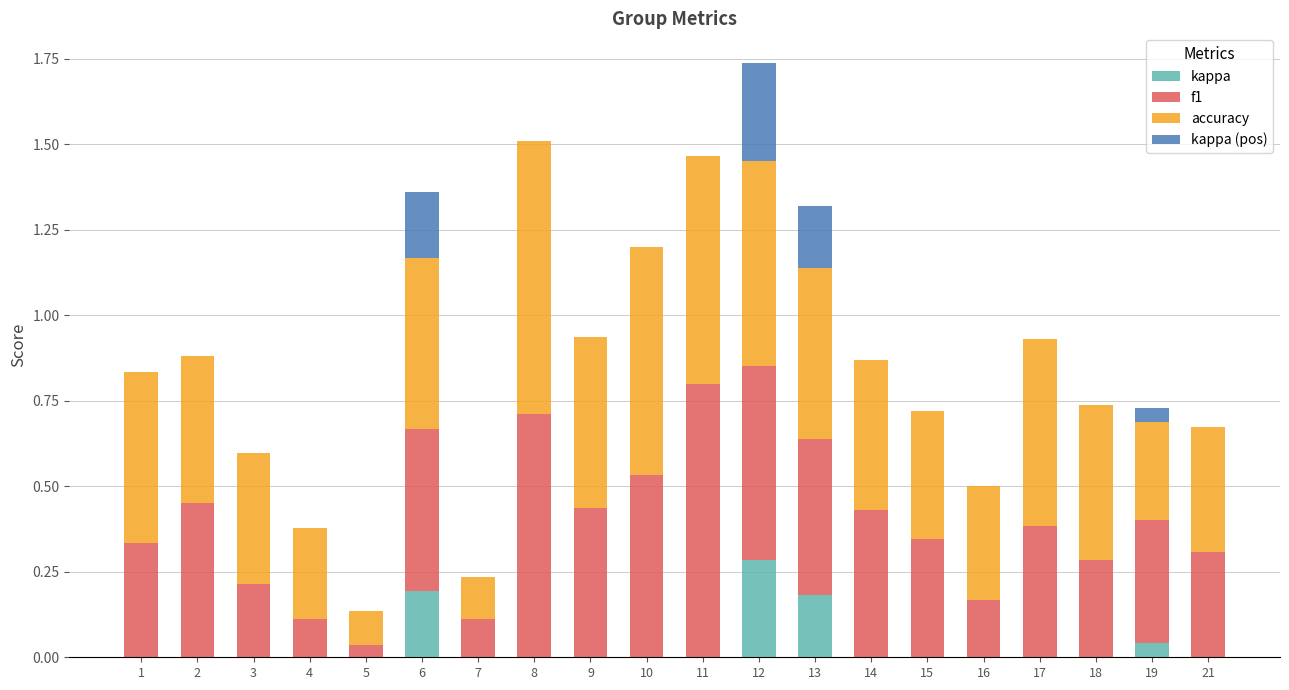

What is the total value across all series at 17?

0.9